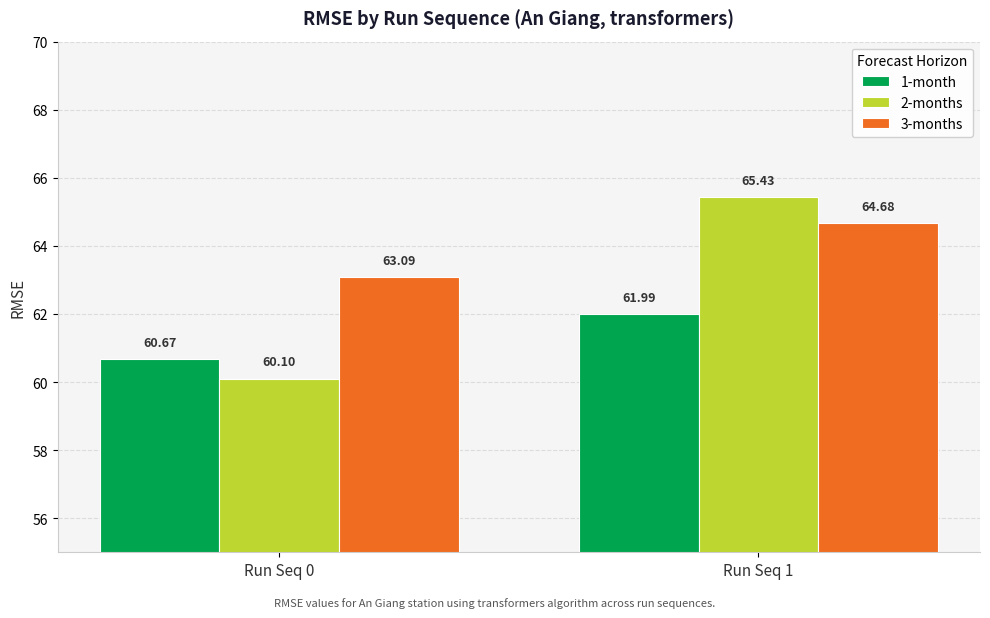

What is the difference between the maximum and minimum values in the 2-months series?

5.3